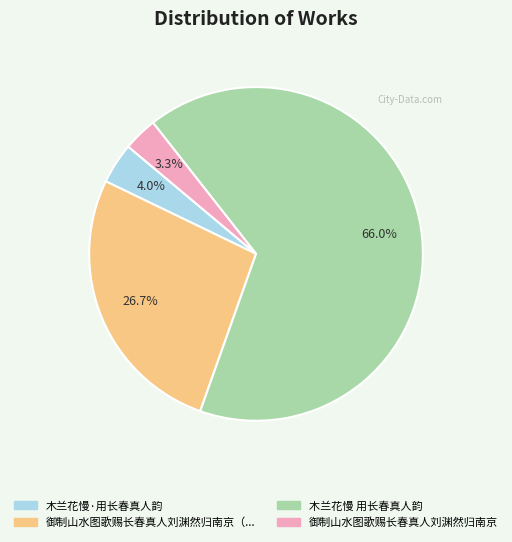

Does any single category account for the majority?

Yes